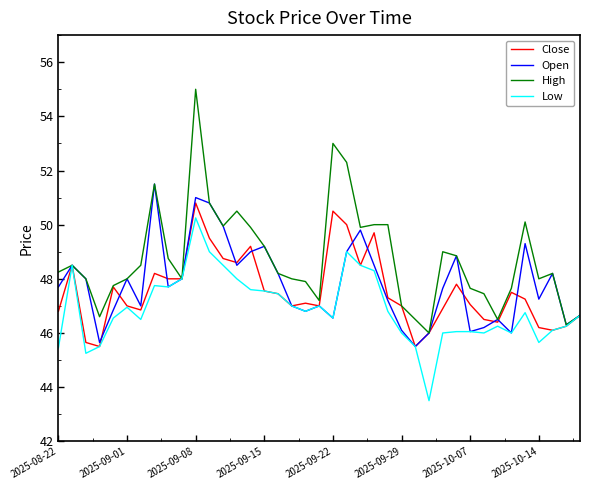

How many interior local peaks does the Open series have?

11